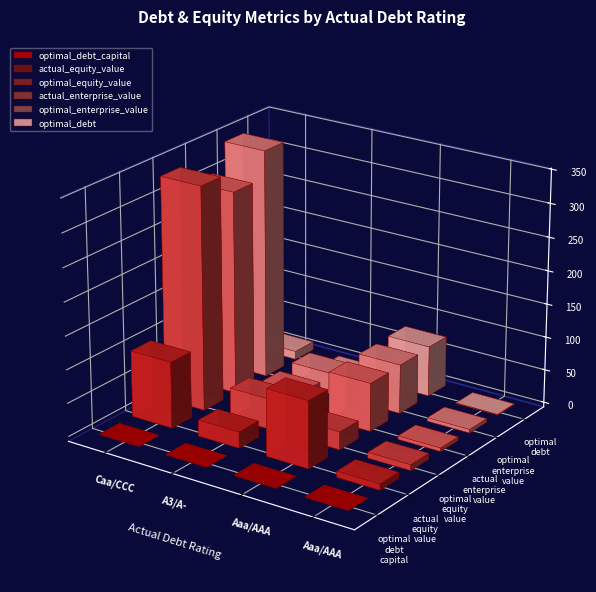

Reading left to right, extract all data points from this chart.

optimal_debt_capital: 0.0	0.0	0.8	0.1
actual_equity_value: 99.5	24.1	100.6	9.0
optimal_equity_value: 335.4	45.4	26.6	8.4
actual_enterprise_value: 304.5	29.0	72.2	5.0
optimal_enterprise_value: 344.2	31.7	73.7	5.1
optimal_debt: 12.3	0.9	75.5	0.6